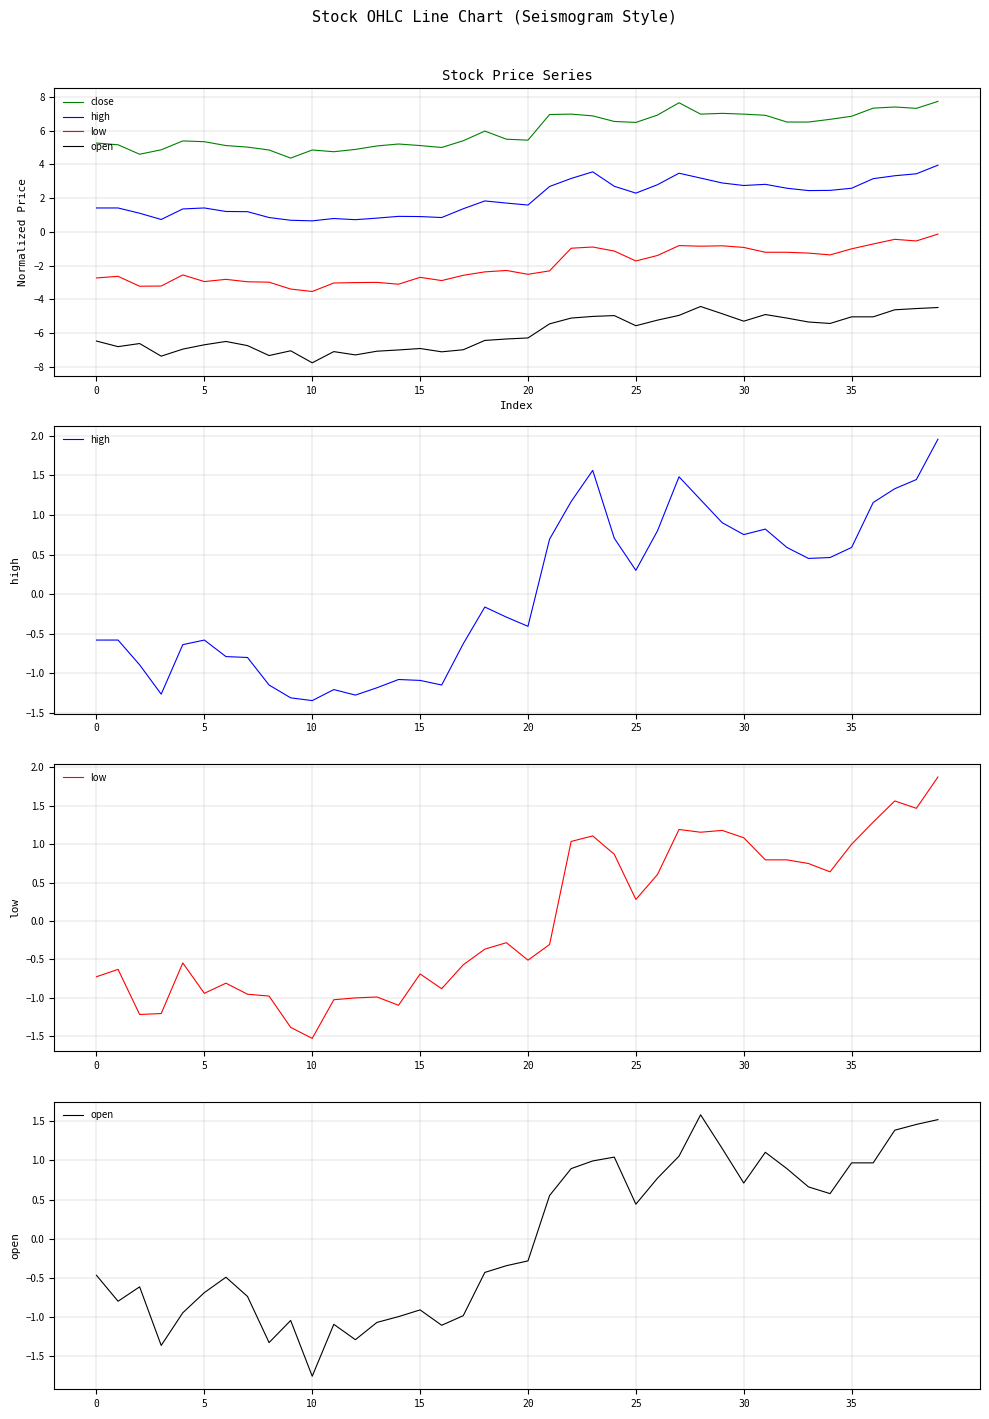

What is the sum of the close values at 37 and 23?

14.3